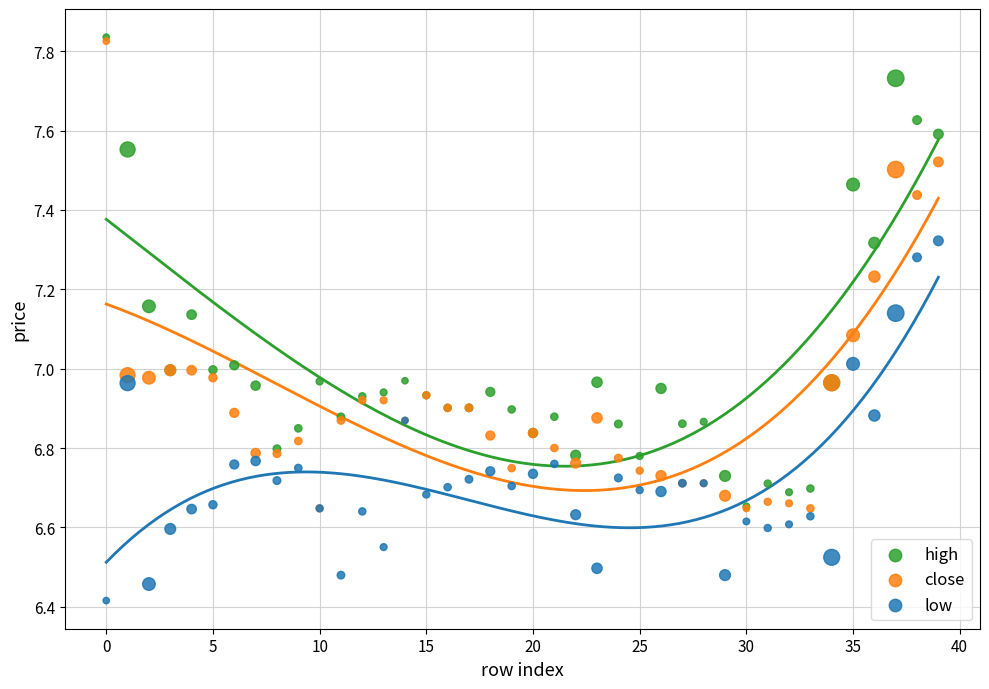

In the low series, what Y value is closest to 6?

6.4